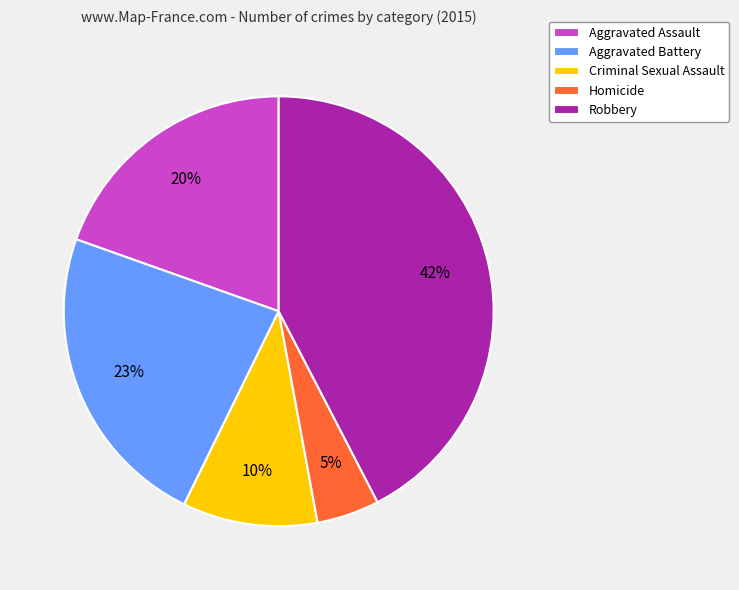

Rank the categories by value from lowest to highest.

Homicide, Criminal Sexual Assault, Aggravated Assault, Aggravated Battery, Robbery